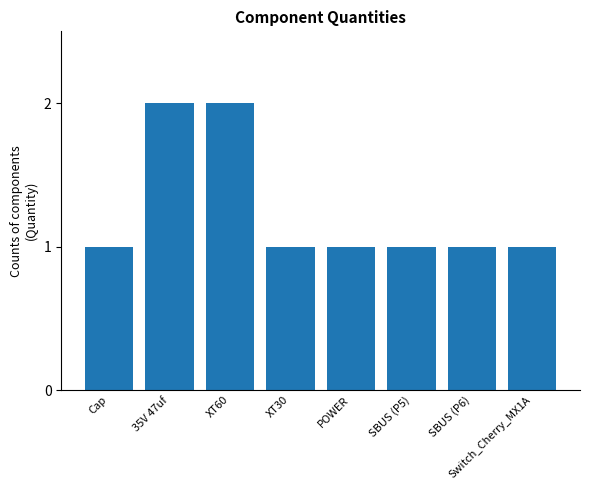

Read the value at Cap.

1